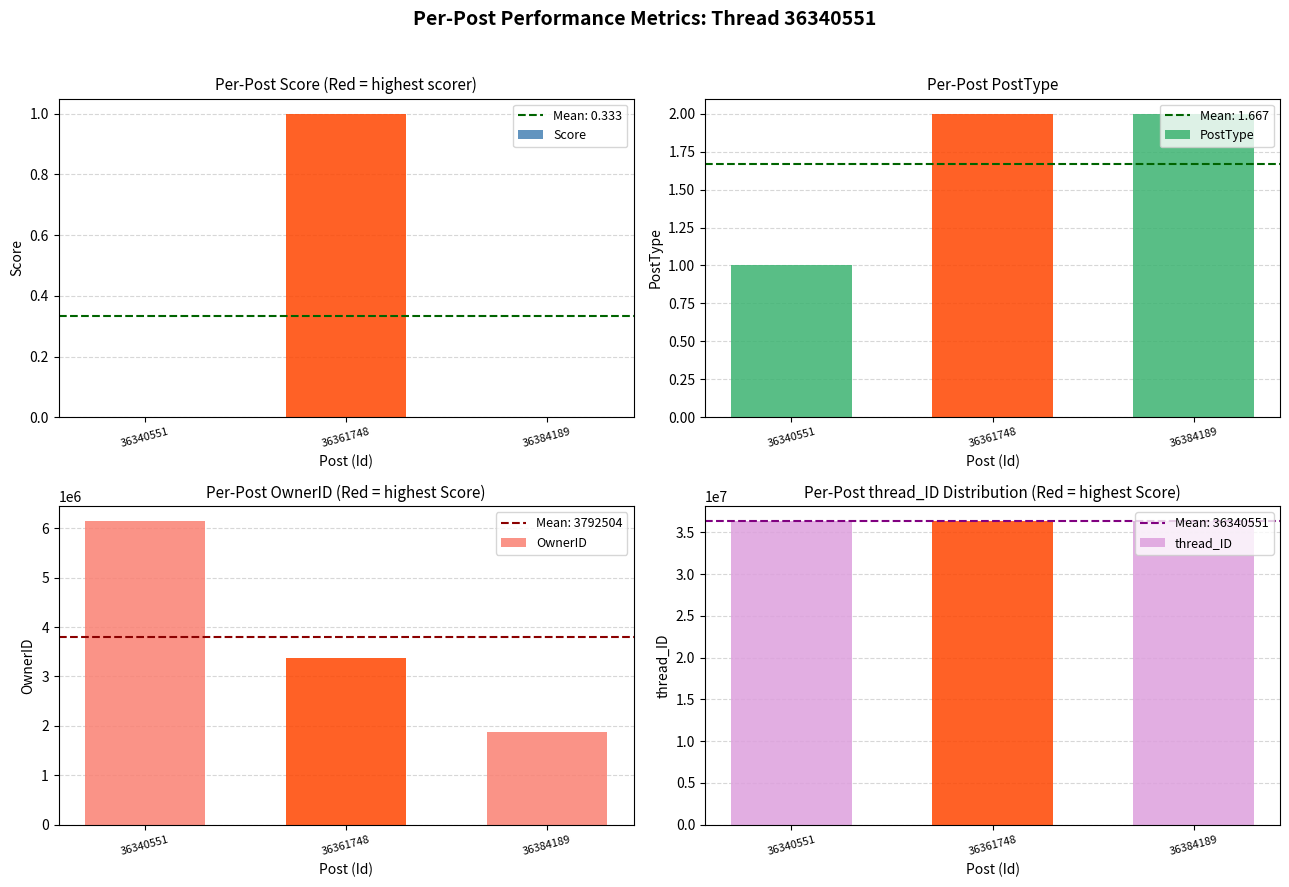

The value of PostType at 36340551 is 1. True or false?

True